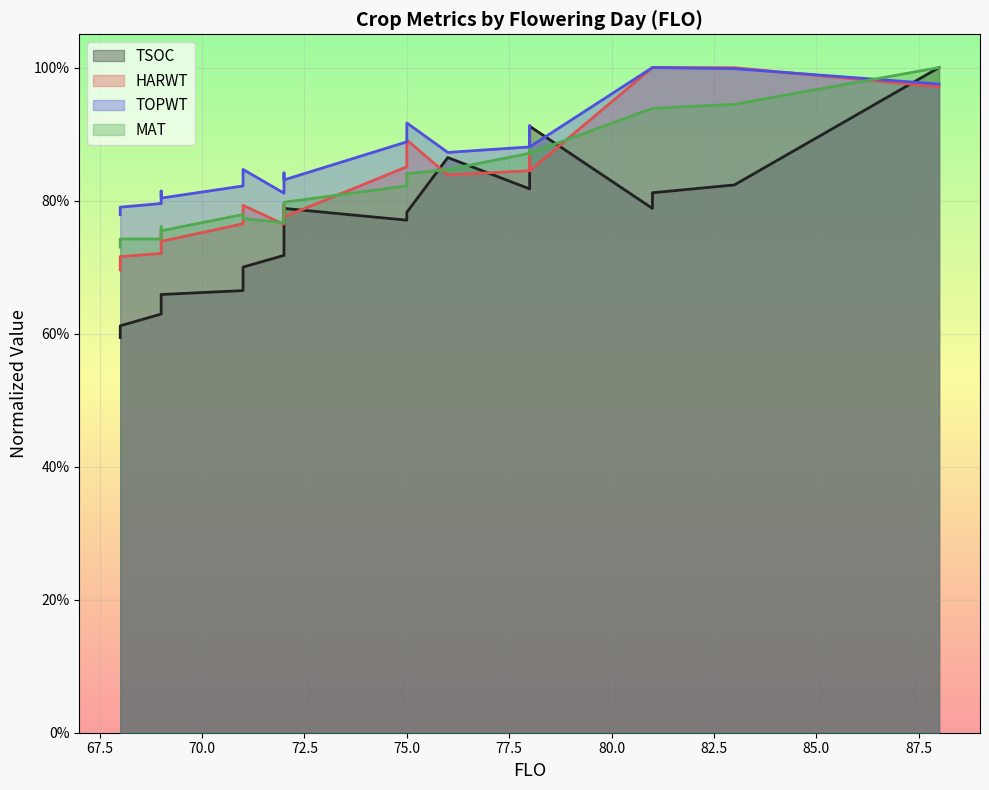

Does the chart display data point markers on the line(s)?

No